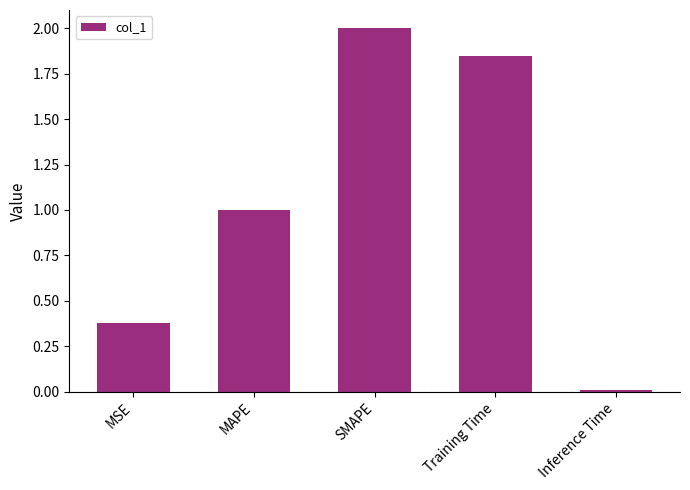

How many bars are there in total?

5